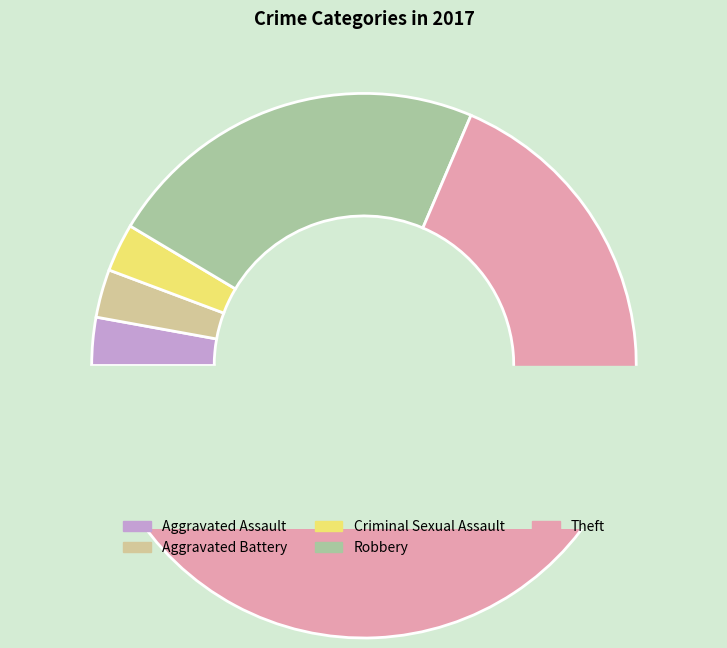

How many slices are in this pie chart?

5